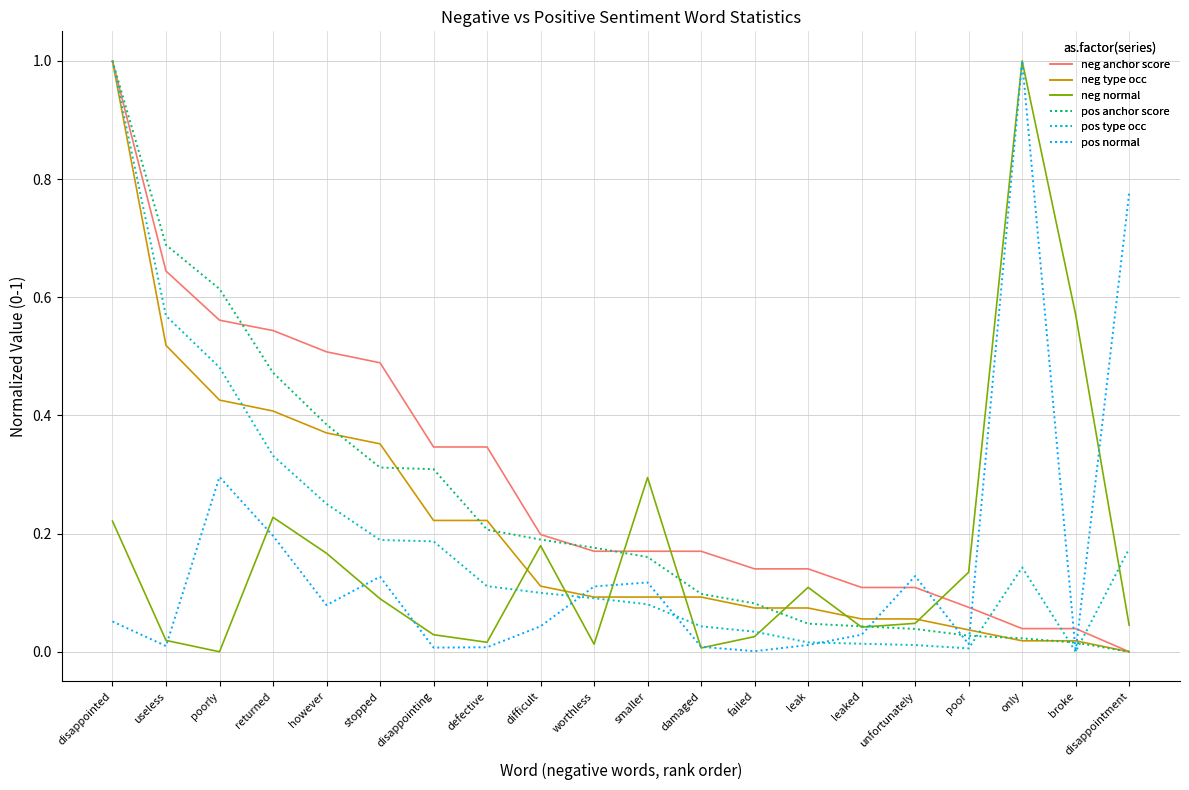

What is the maximum value shown in the chart?

1.0